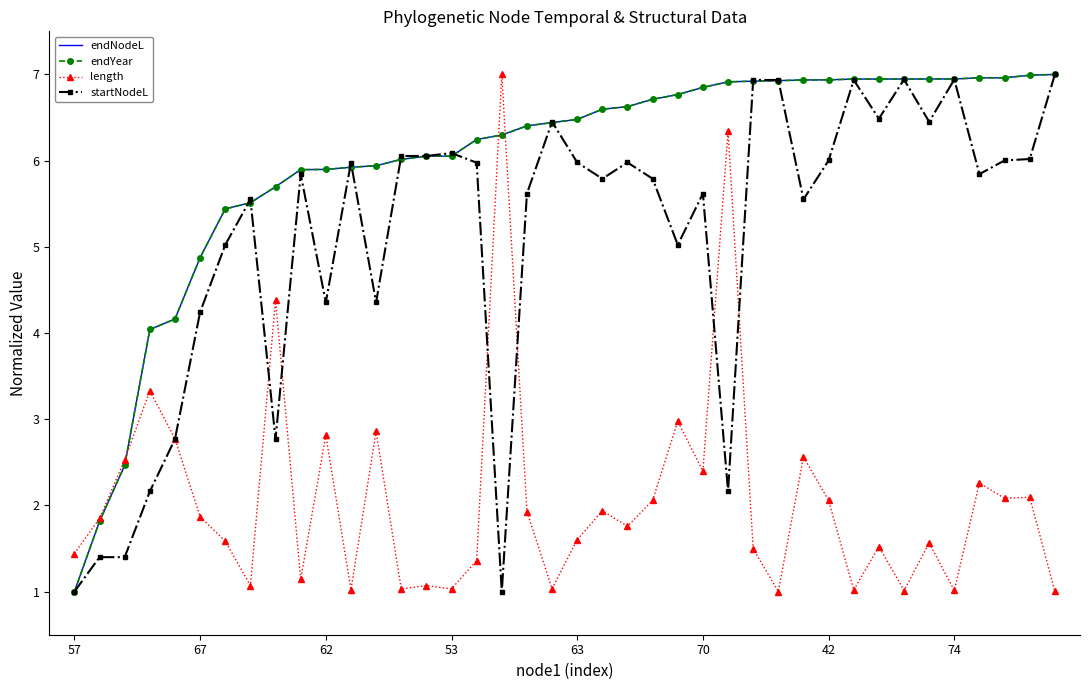

At how many categories does at least one series exceed 6?

27